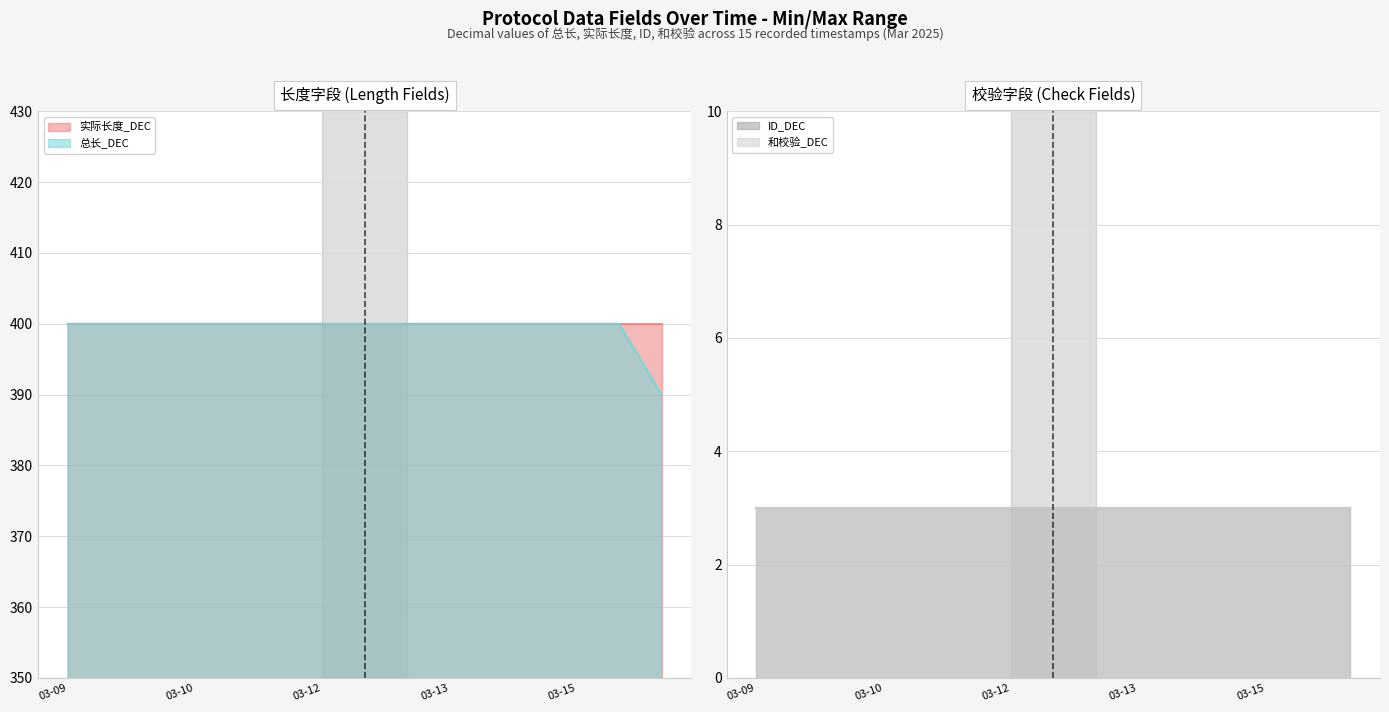

How many lines are shown in the chart?

4